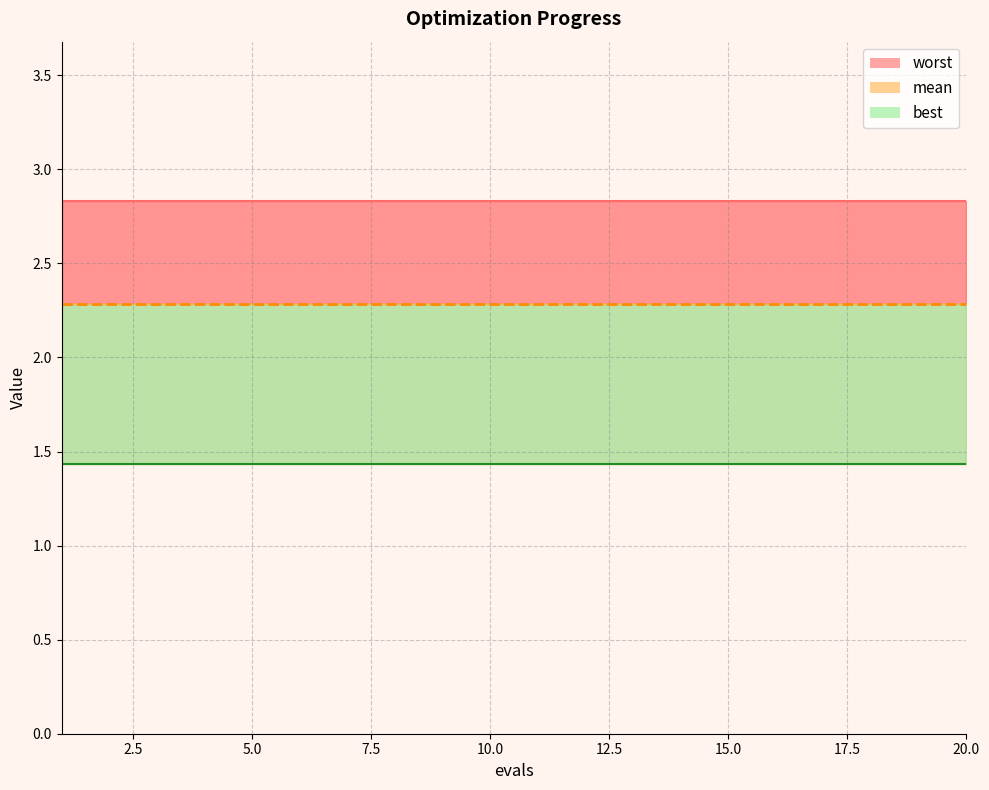

Which series has the widest spread of values?

mean